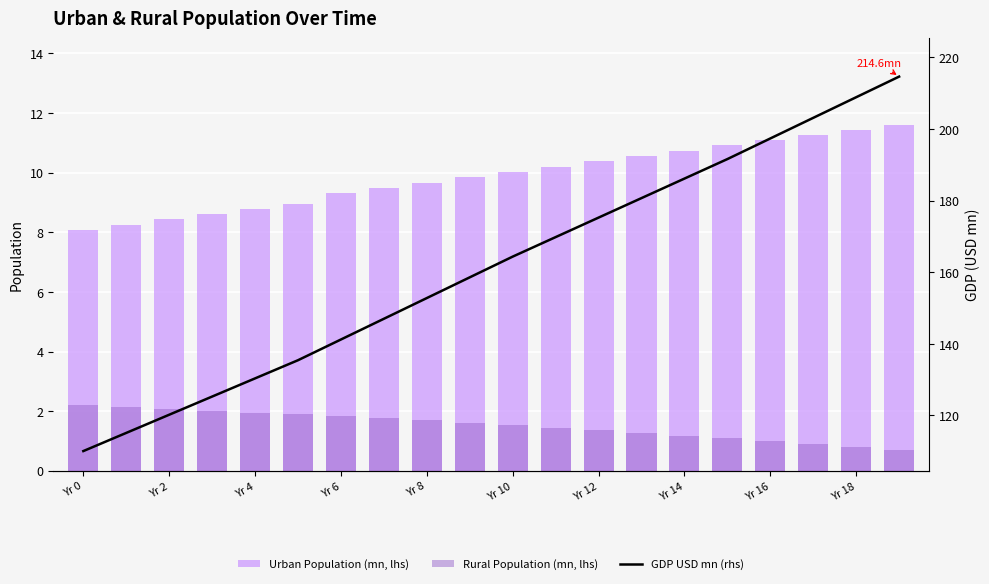

At how many categories does at least one series exceed 201?

3